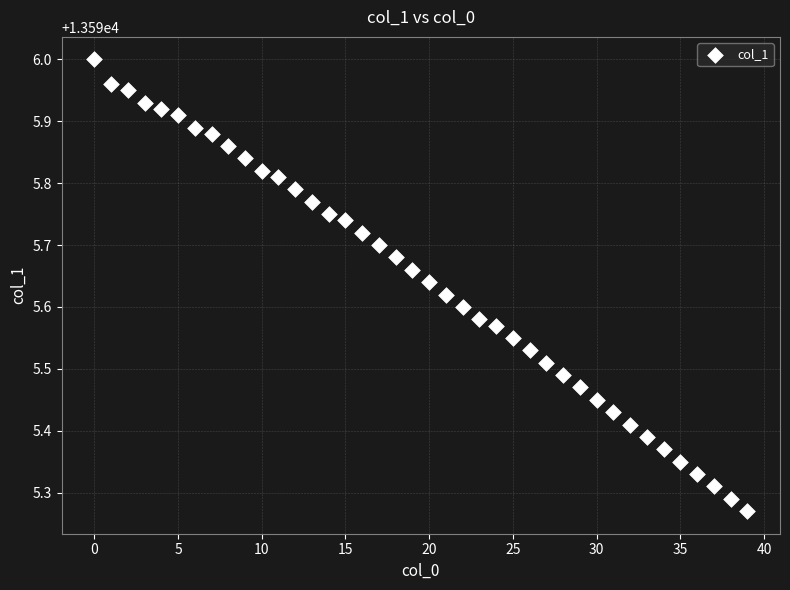

What is the range of Y values (max minus min)?

0.7